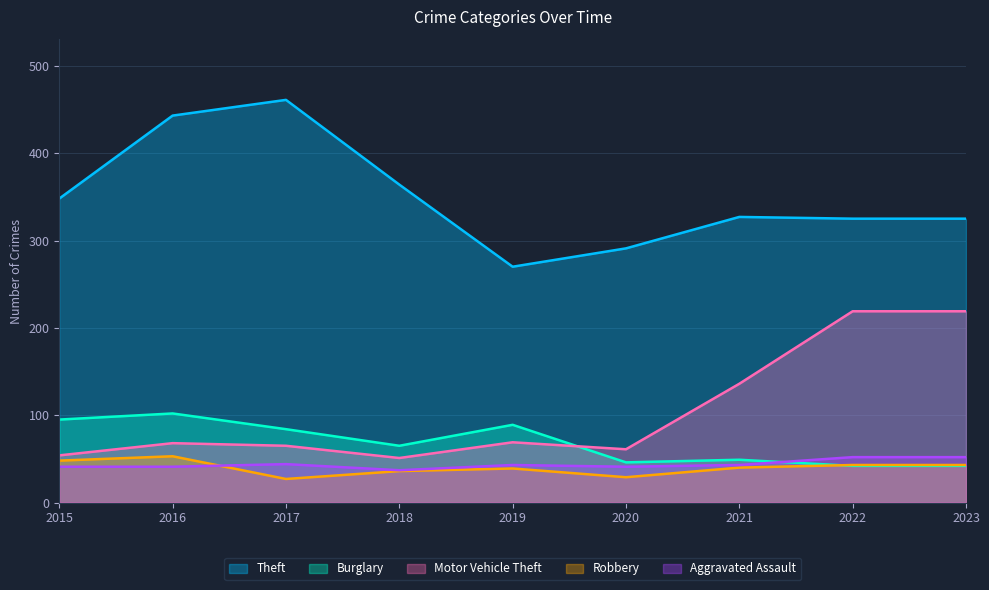

What is the average value of the Burglary series?

68